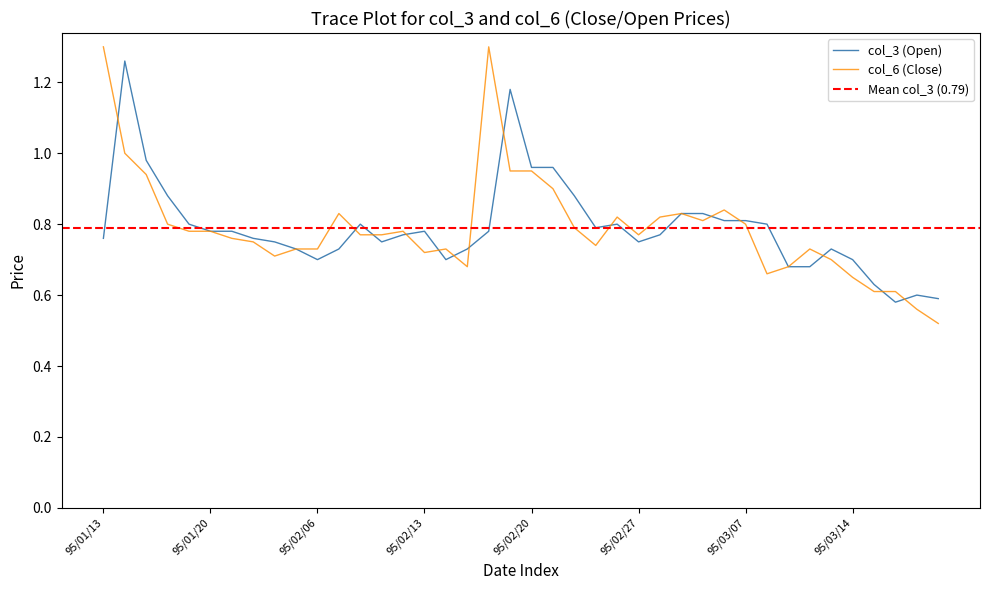

True or false: col_6 and col_3 intersect in this chart.

True